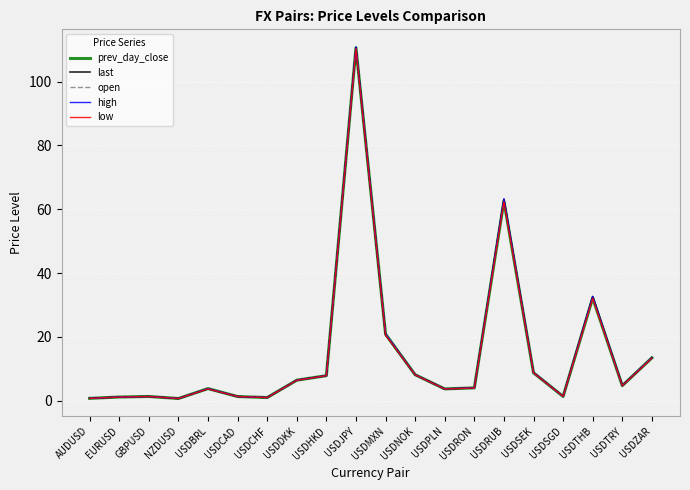

What is the maximum value for open?

110.6